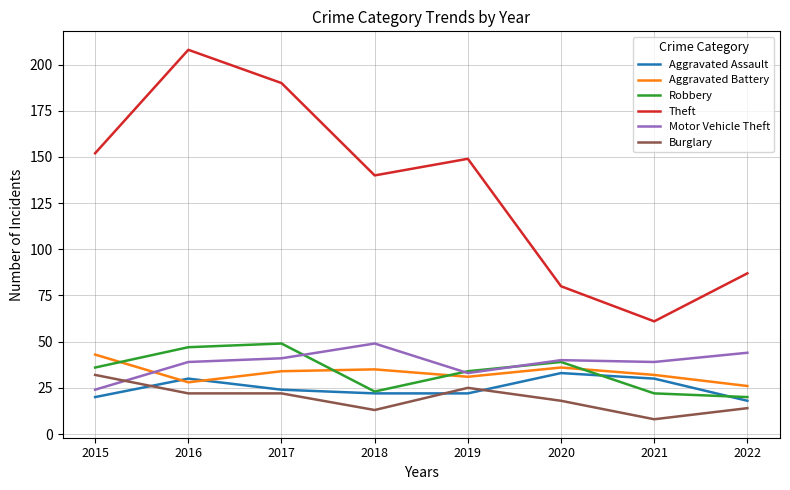

At which category does Robbery reach its first local peak?

2017